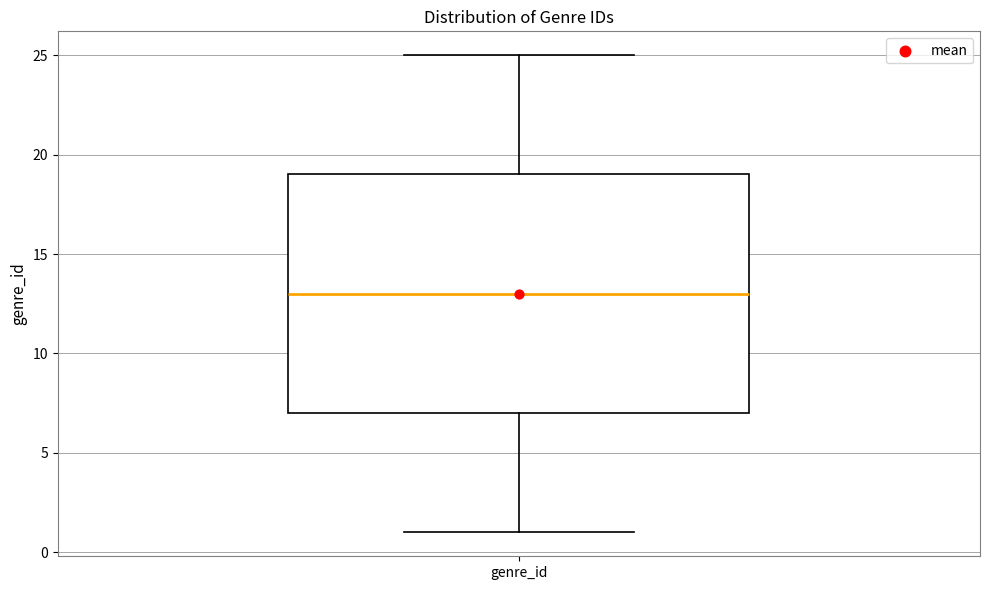

Where is the lower edge of the box for genre_id on the y-axis? The values are not printed on the chart, so give them approximately, as read against the axis.

7